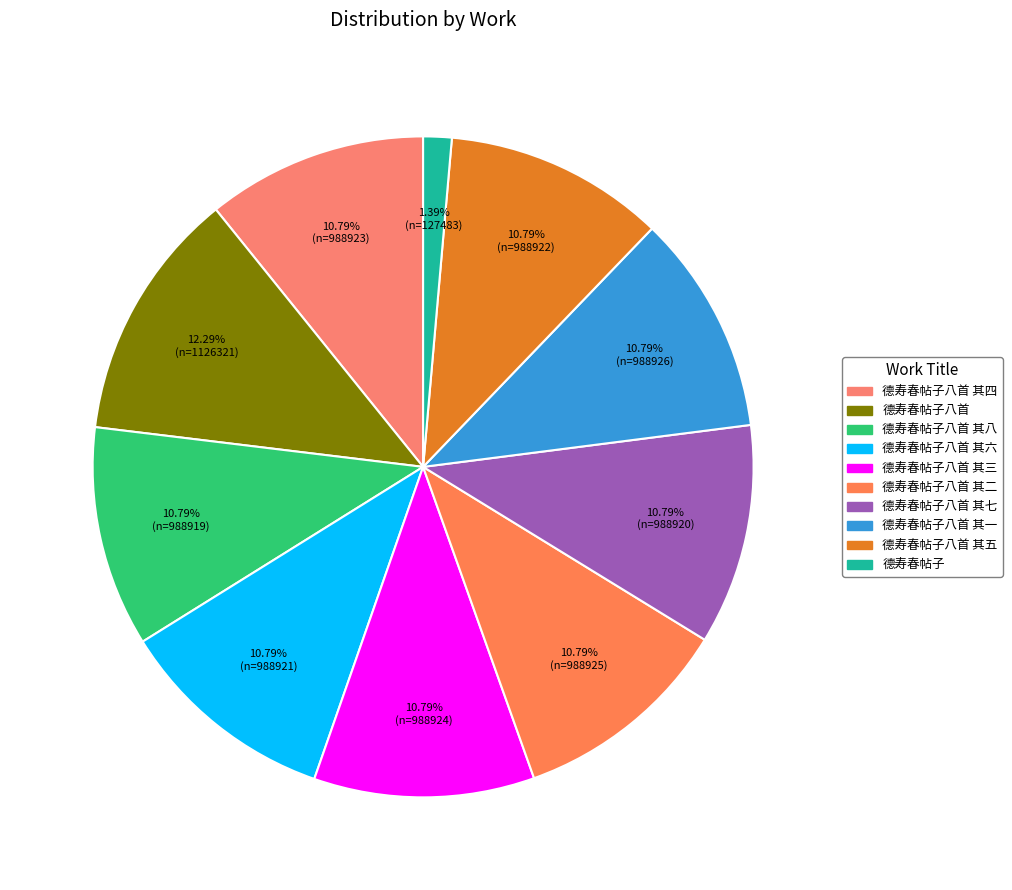

Count the number of slices in the pie.

10